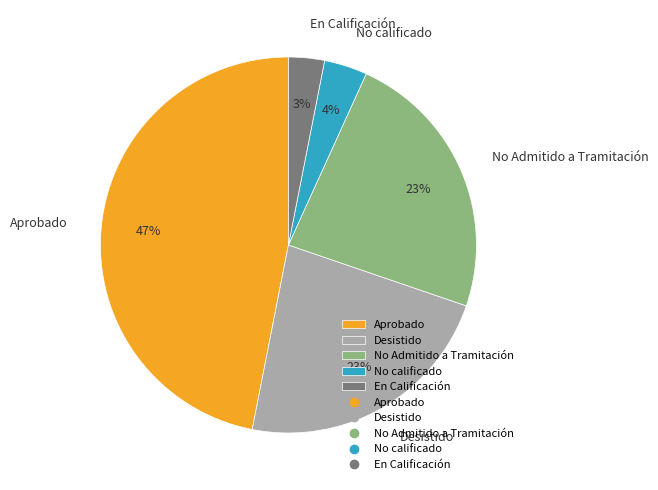

Which has a higher value, Aprobado or No calificado?

Aprobado